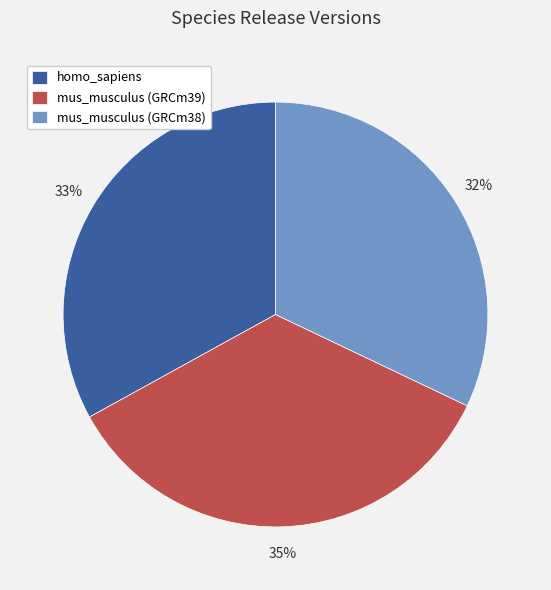

What is the ratio of the value at mus_musculus (GRCm38) to the value at mus_musculus (GRCm39)?

0.9